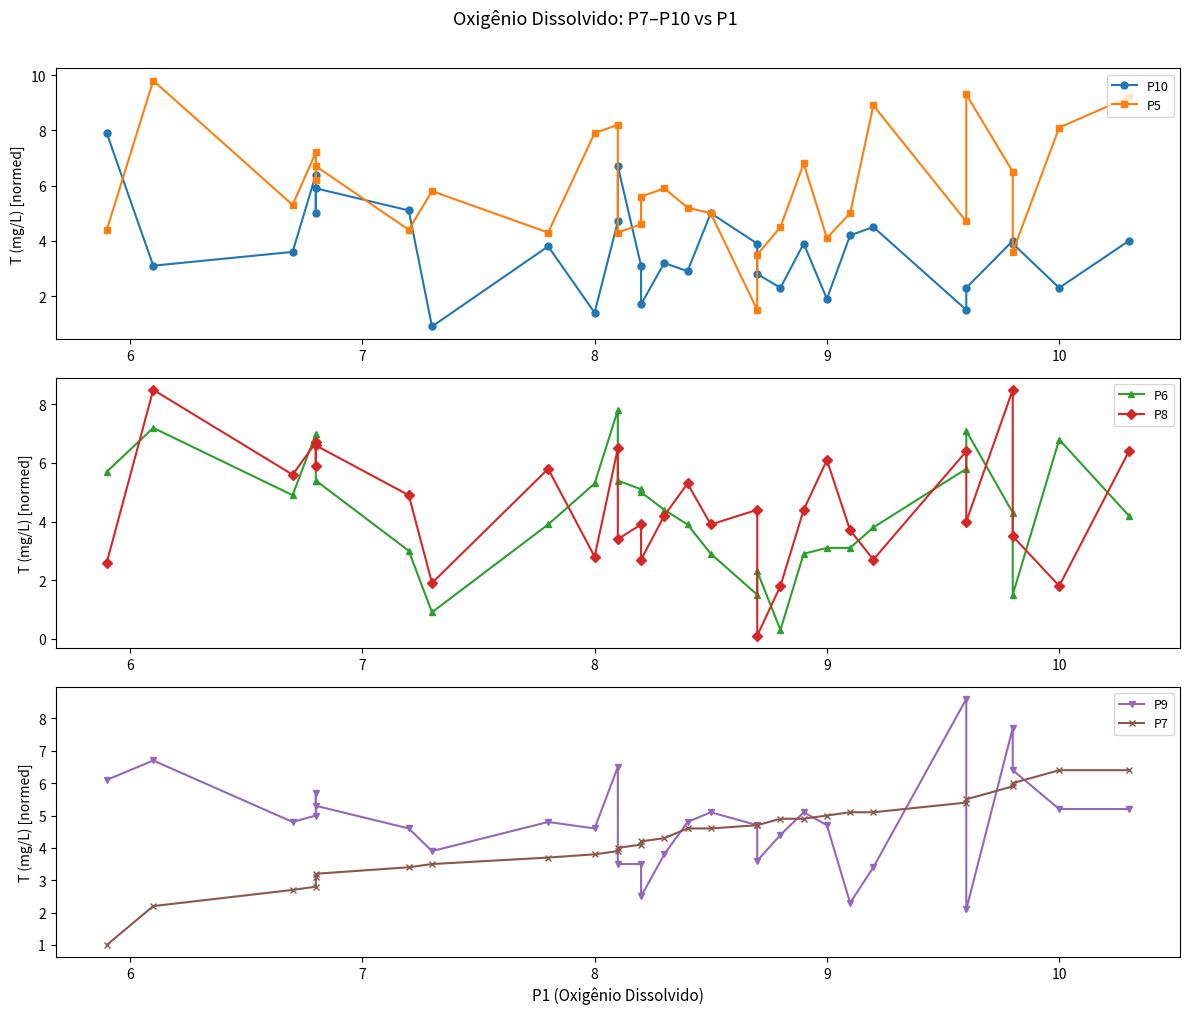

How many interior local peaks does the P10 series have?

9